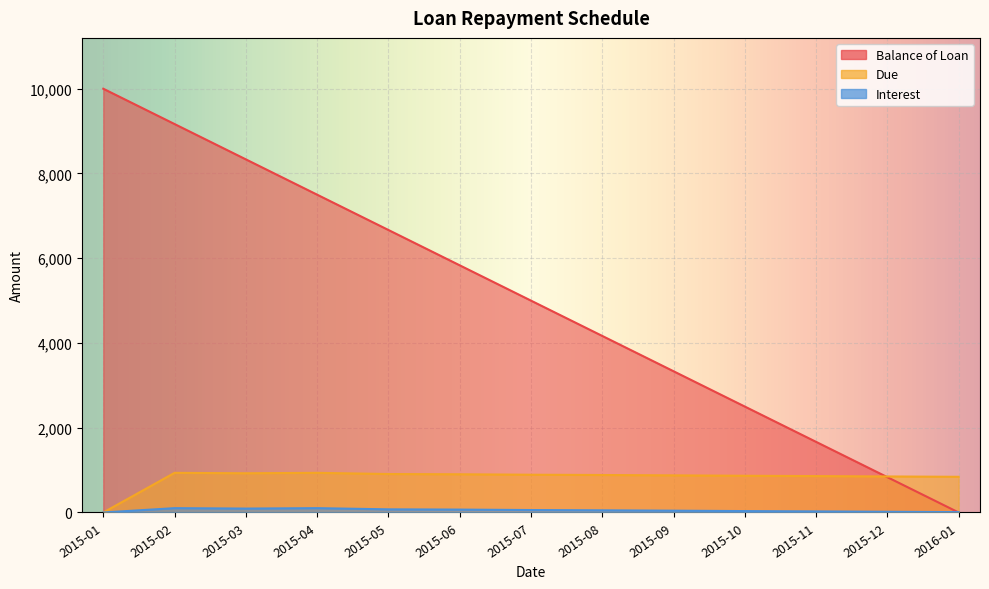

Which label corresponds to the largest value in the chart?

2015-01